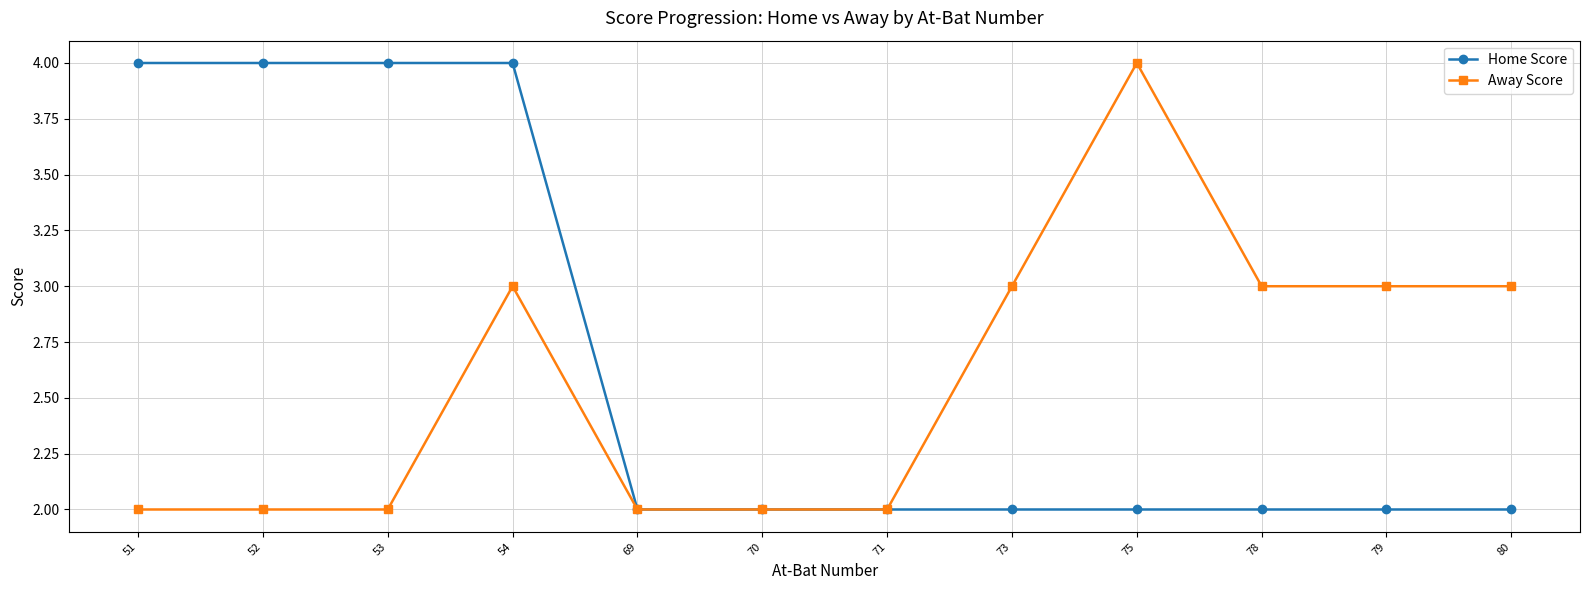

Reading right to left, list all the values displayed in this chart.

Home Score: 2	2	2	2	2	2	2	2	4	4	4	4
Away Score: 3	3	3	4	3	2	2	2	3	2	2	2